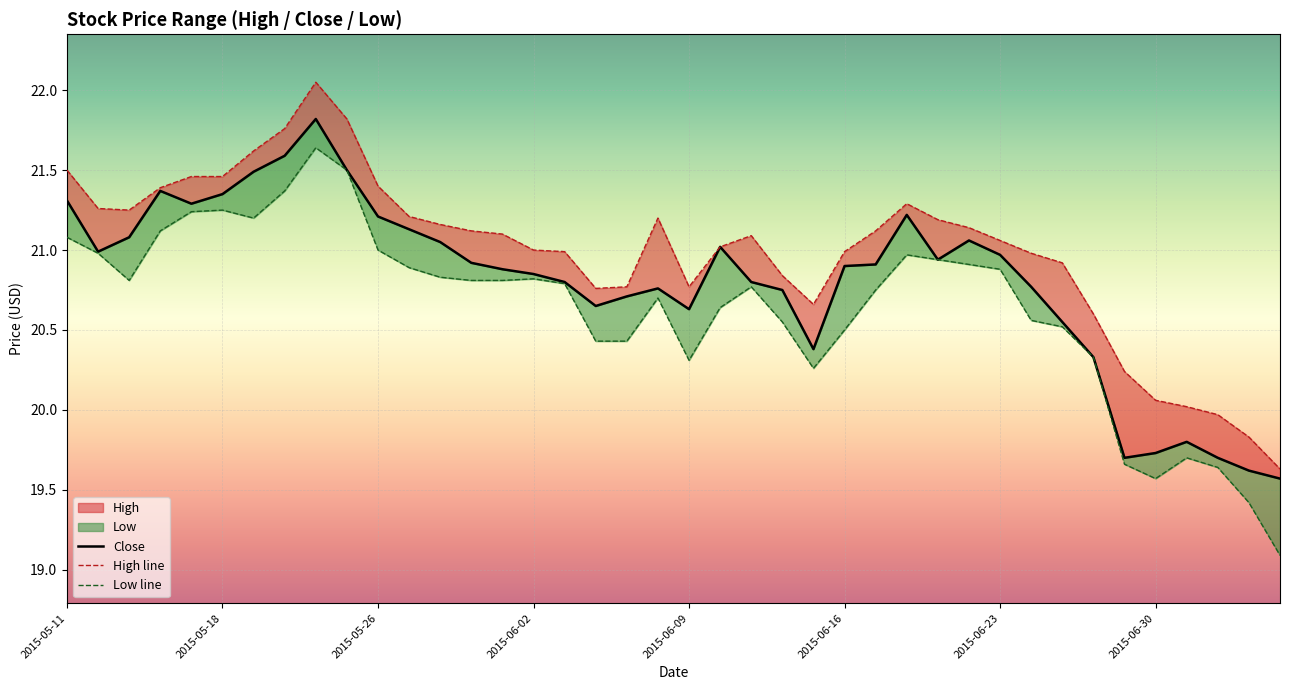

Read the Close value at 39.

19.6